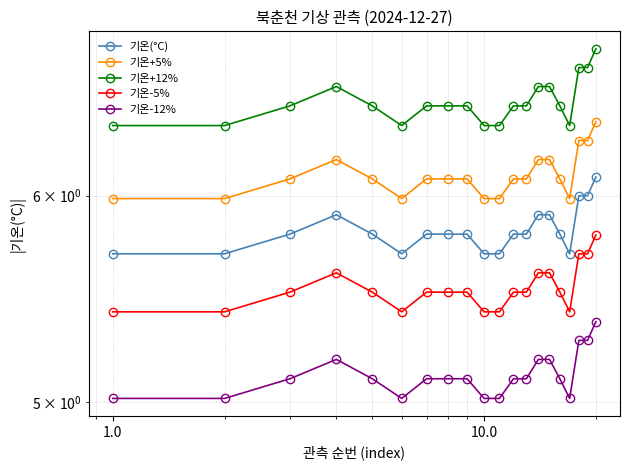

Reading left to right, what are all the values shown in this chart?

기온(°C): 5.7	5.7	5.8	5.9	5.8	5.7	5.8	5.8	5.8	5.7	5.7	5.8	5.8	5.9	5.9	5.8	5.7	6.0	6.0	6.1
기온+5%: 6.0	6.0	6.1	6.2	6.1	6.0	6.1	6.1	6.1	6.0	6.0	6.1	6.1	6.2	6.2	6.1	6.0	6.3	6.3	6.4
기온+12%: 6.4	6.4	6.5	6.6	6.5	6.4	6.5	6.5	6.5	6.4	6.4	6.5	6.5	6.6	6.6	6.5	6.4	6.7	6.7	6.8
기온-5%: 5.4	5.4	5.5	5.6	5.5	5.4	5.5	5.5	5.5	5.4	5.4	5.5	5.5	5.6	5.6	5.5	5.4	5.7	5.7	5.8
기온-12%: 5.0	5.0	5.1	5.2	5.1	5.0	5.1	5.1	5.1	5.0	5.0	5.1	5.1	5.2	5.2	5.1	5.0	5.3	5.3	5.4